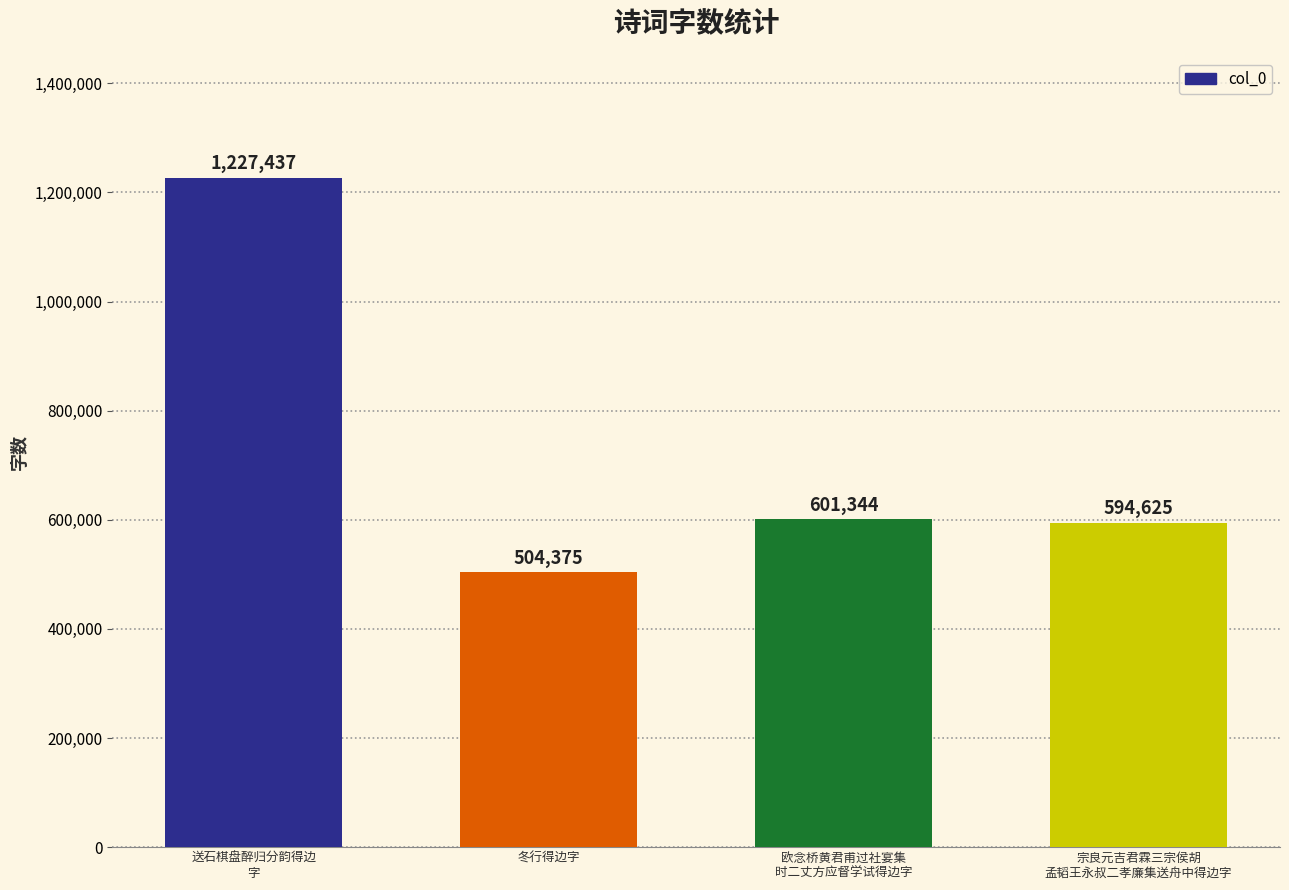

What position from the right is 冬行得边字?

3